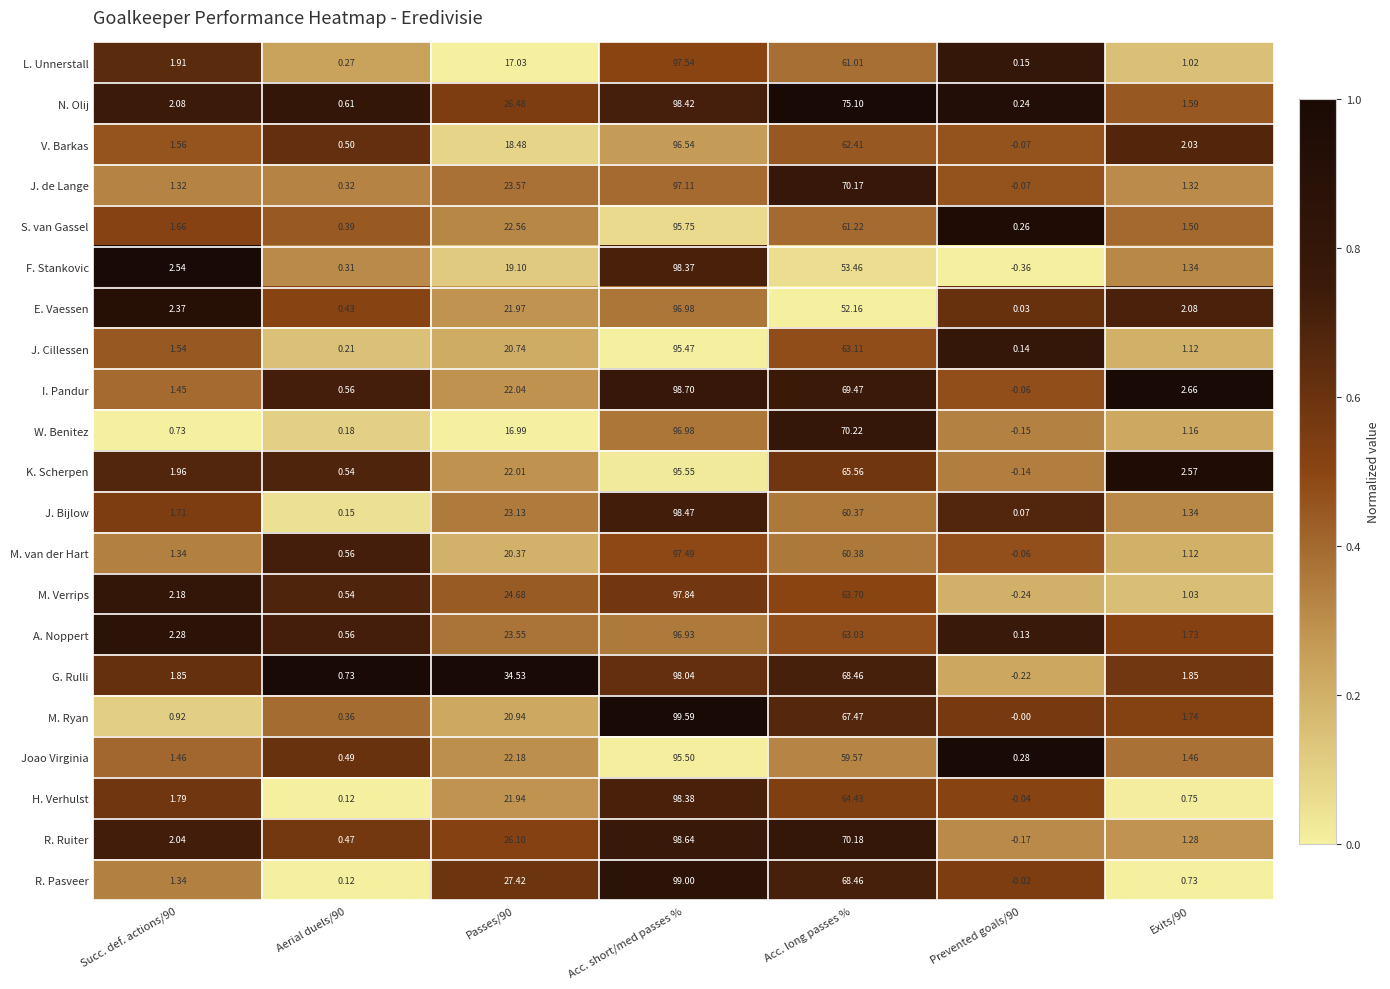

Which series has the largest total across all categories?

G. Rulli